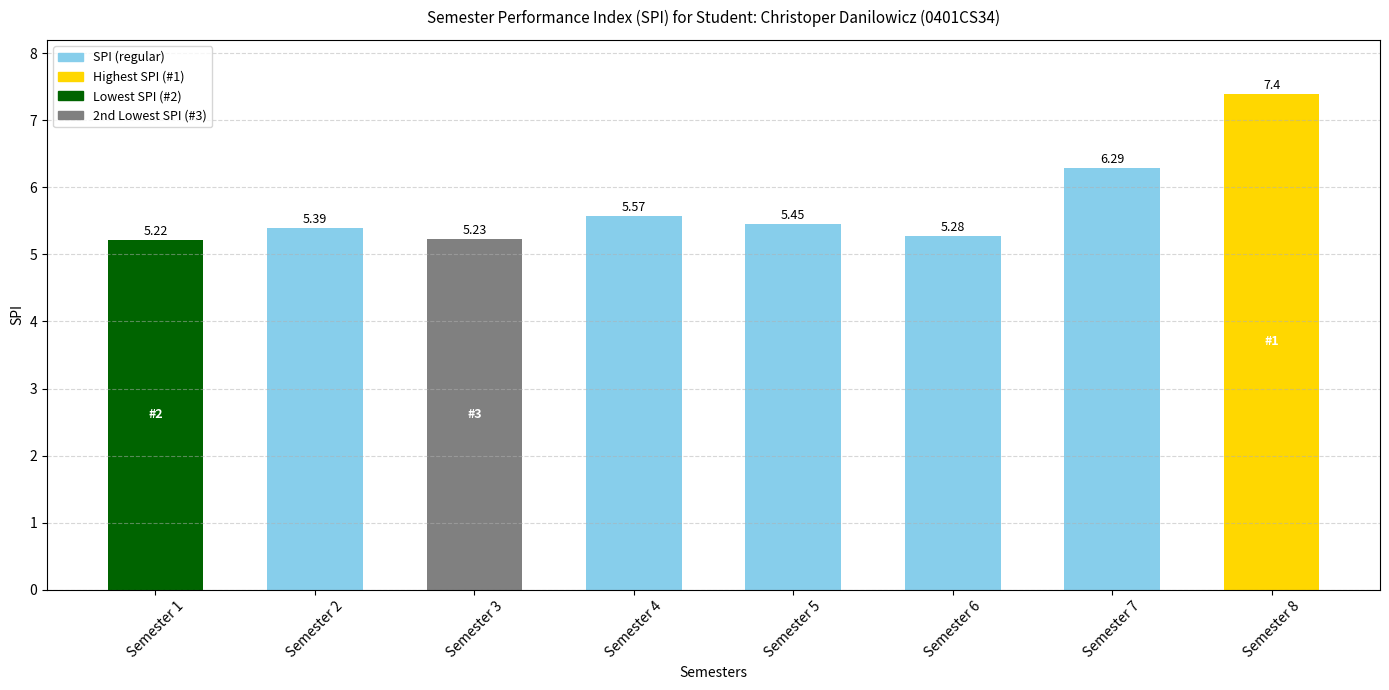

Rank the categories by value from highest to lowest.

Semester 8, Semester 7, Semester 4, Semester 5, Semester 2, Semester 6, Semester 3, Semester 1